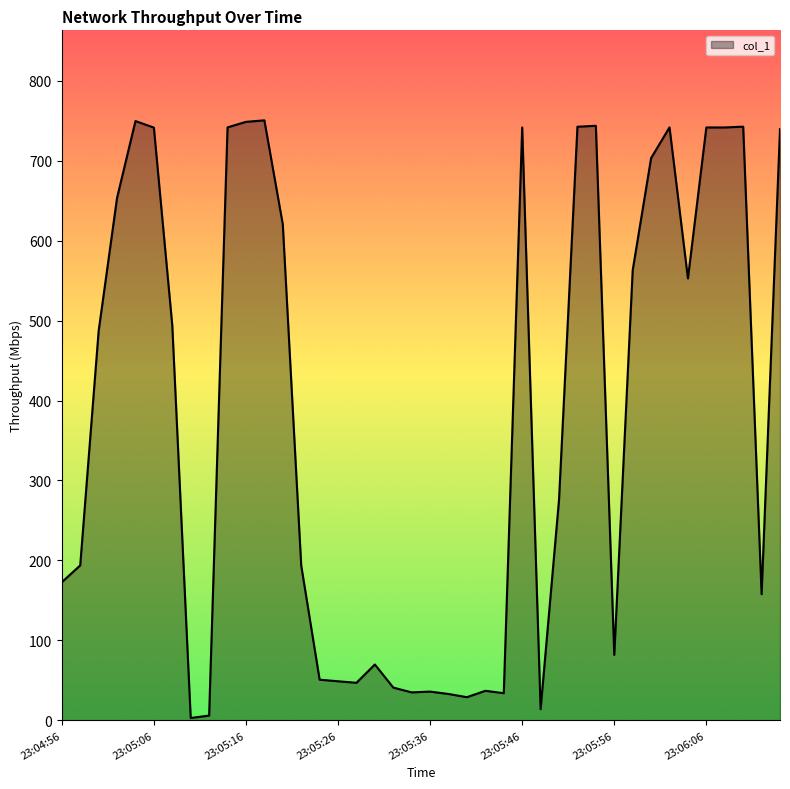

What is the difference between the maximum and minimum values?

747.4